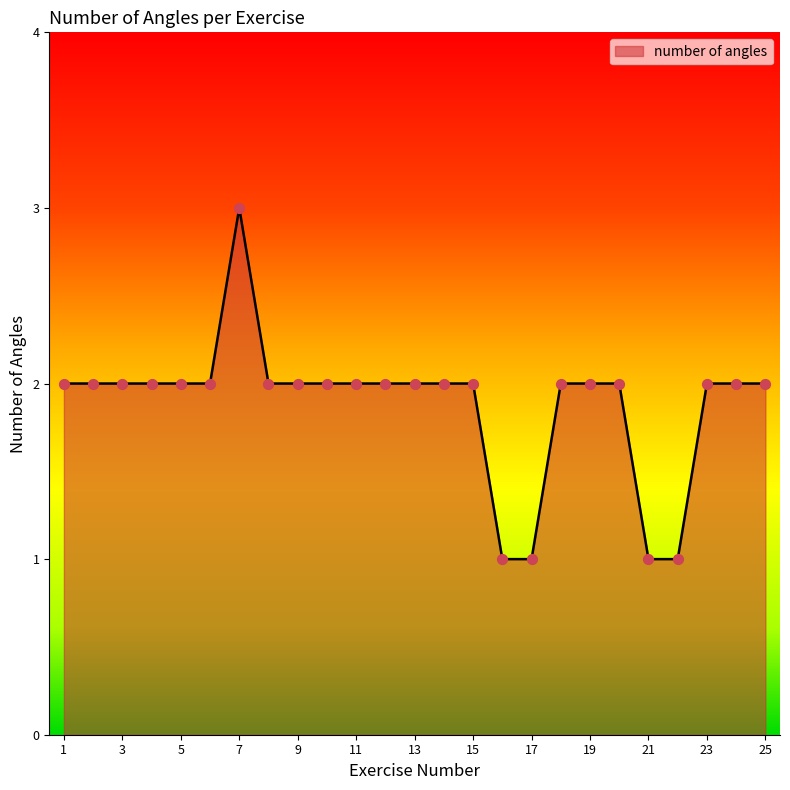

What is the greatest value displayed?

3